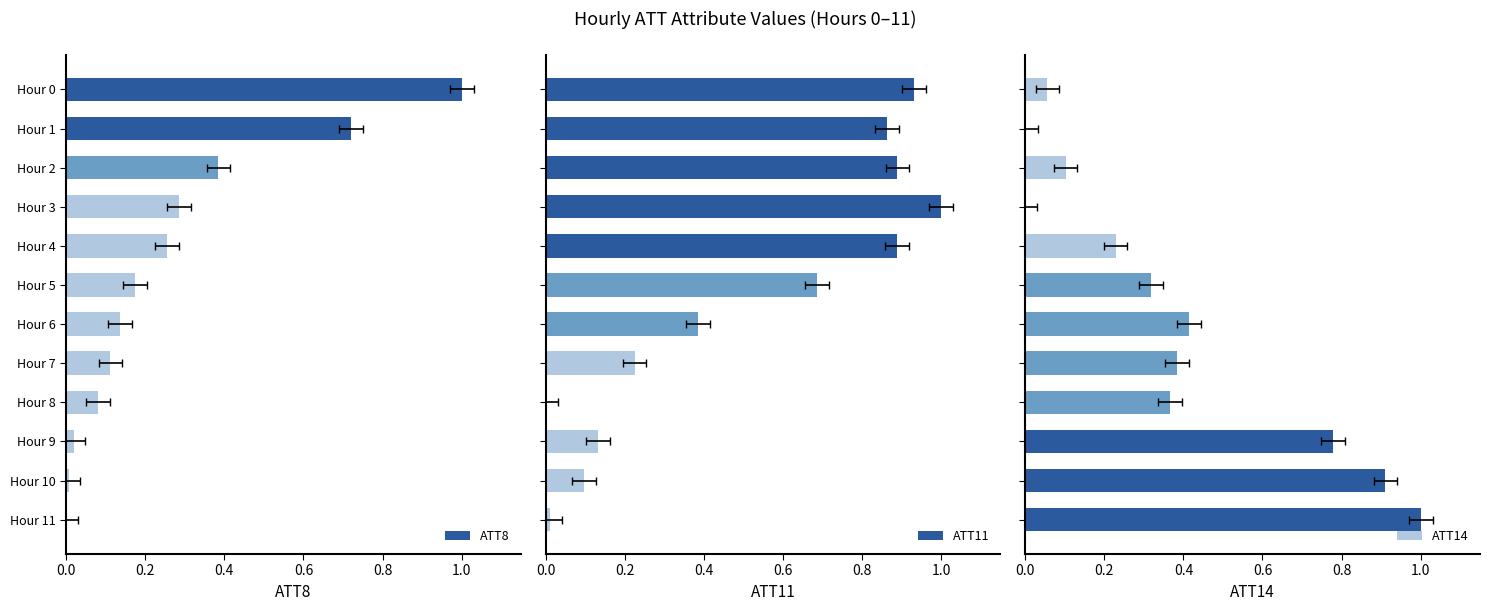

Which has a higher value, Hour 6 or Hour 5?

Hour 5